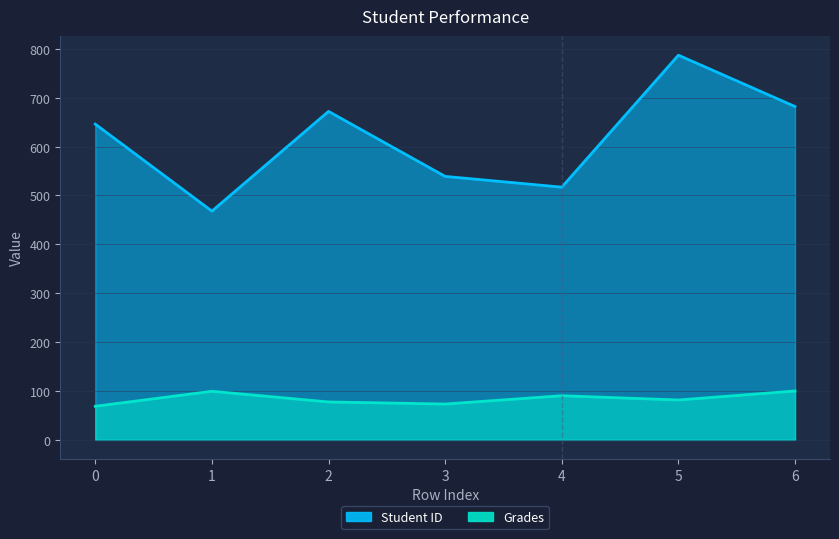

True or false: Grades and Student ID cross at least once.

False